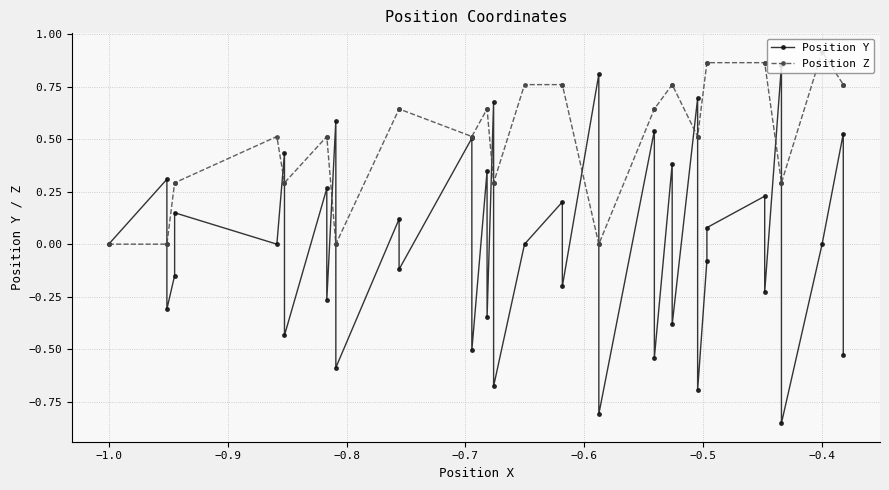

What is the greatest value displayed?

0.9